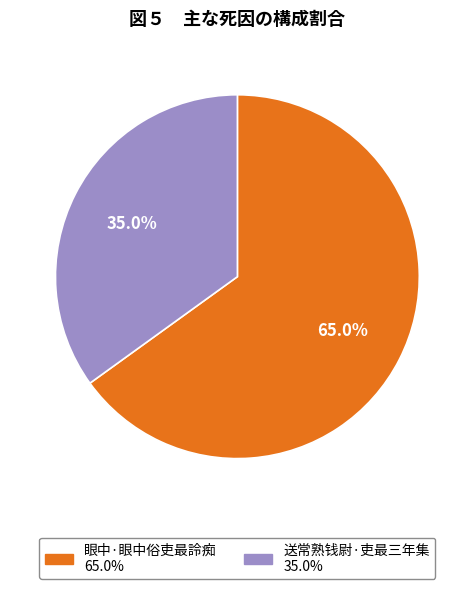

Which category has the biggest portion of the pie?

眼中·眼中俗吏最詅痴